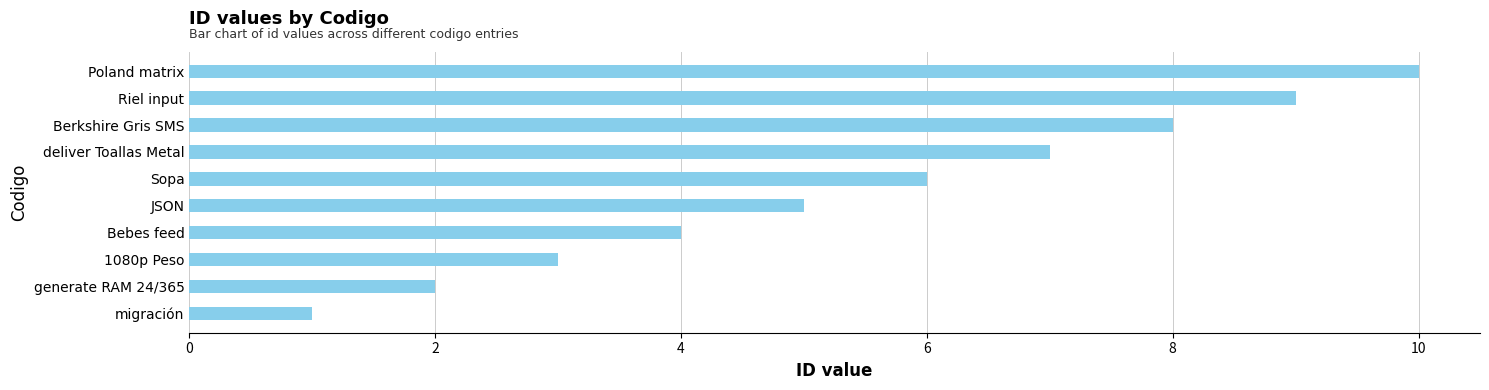

Which category has the highest value across all series?

Poland matrix